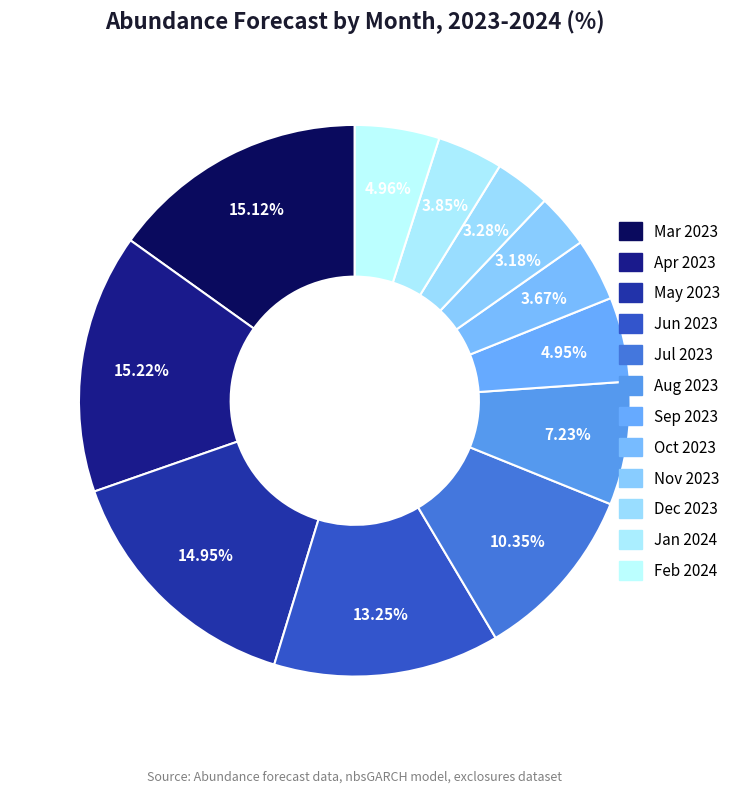

How many segments does this pie chart have?

12